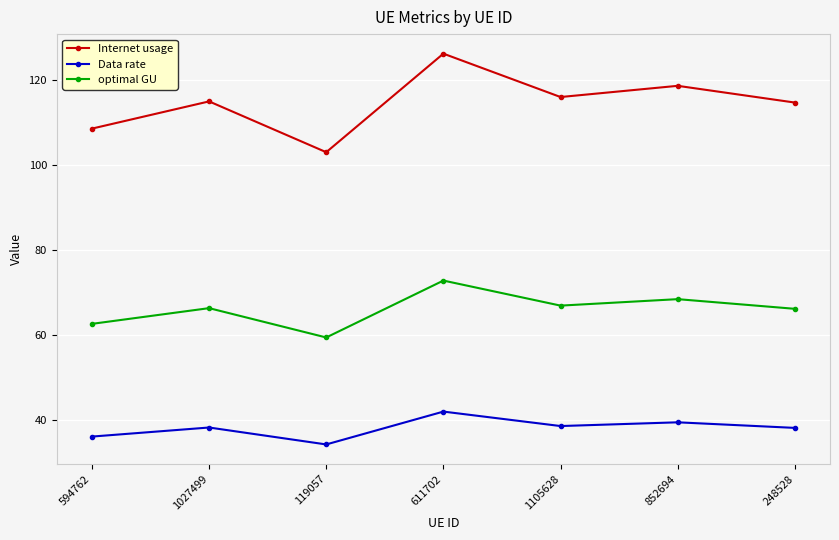

Which series has the largest range (max minus min)?

Internet usage